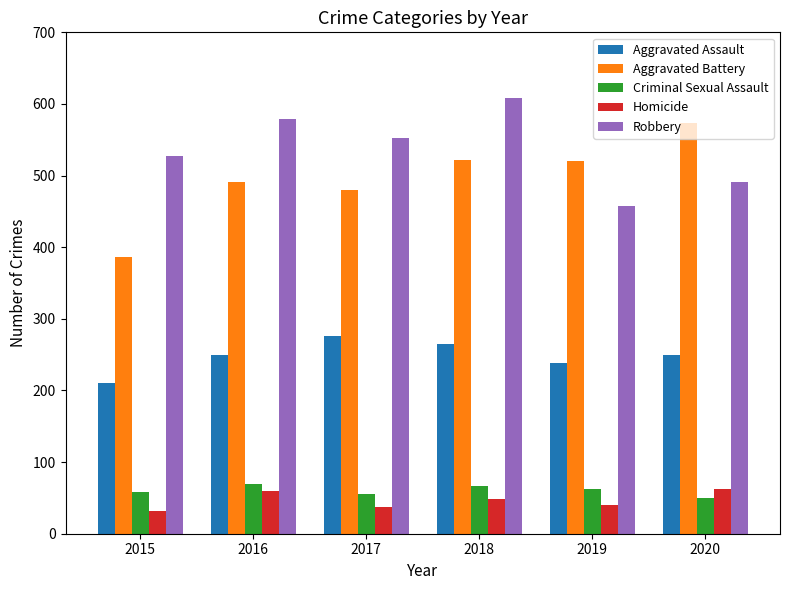

At which label does Aggravated Battery reach its peak?

2020